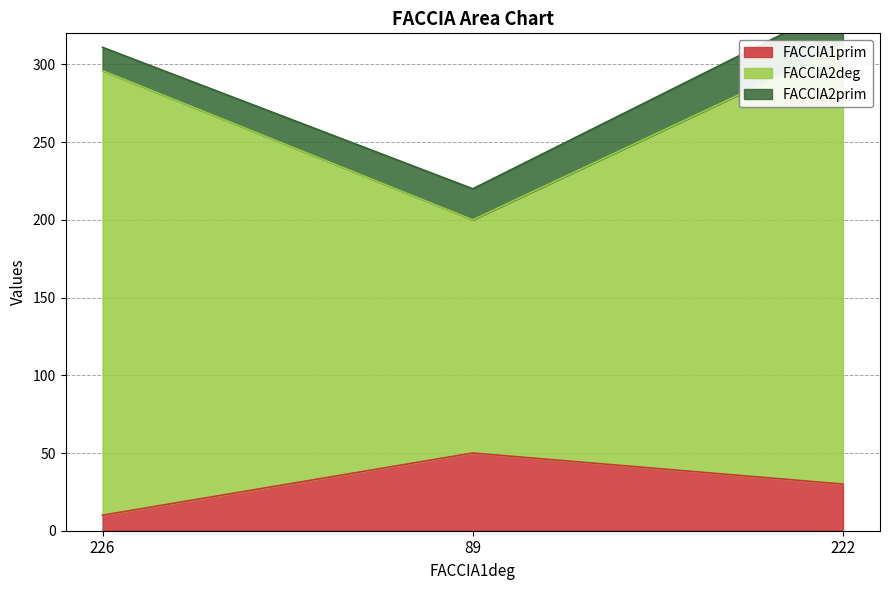

How many values in the FACCIA2deg series exceed 296?

1